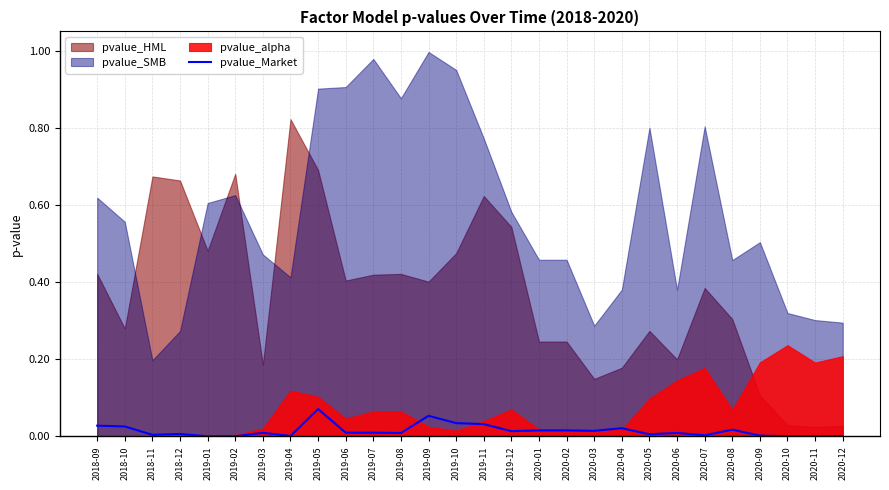

Where is the first local maximum?

2018-12